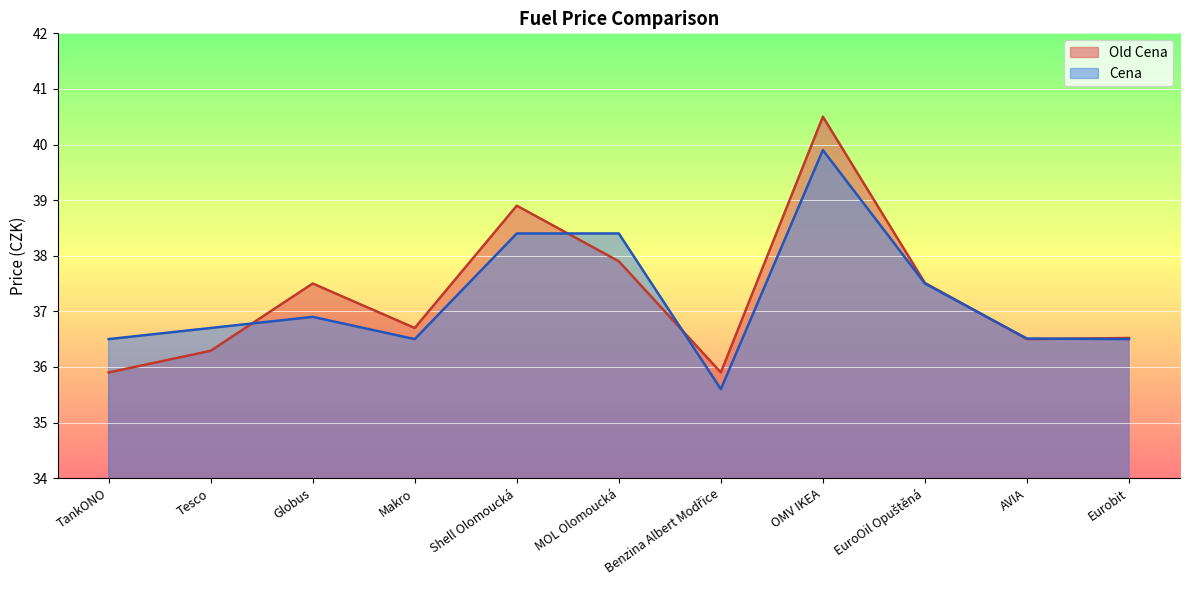

Which series changed the most between AVIA and Eurobit?

Old Cena